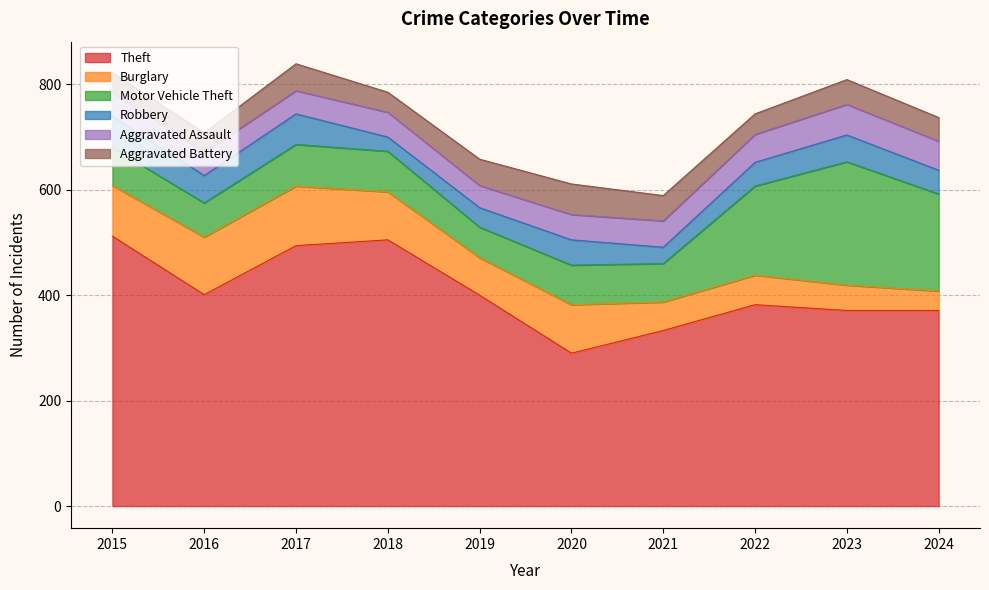

Rank the categories by Robbery value from highest to lowest.

2015, 2017, 2016, 2023, 2020, 2022, 2024, 2019, 2021, 2018